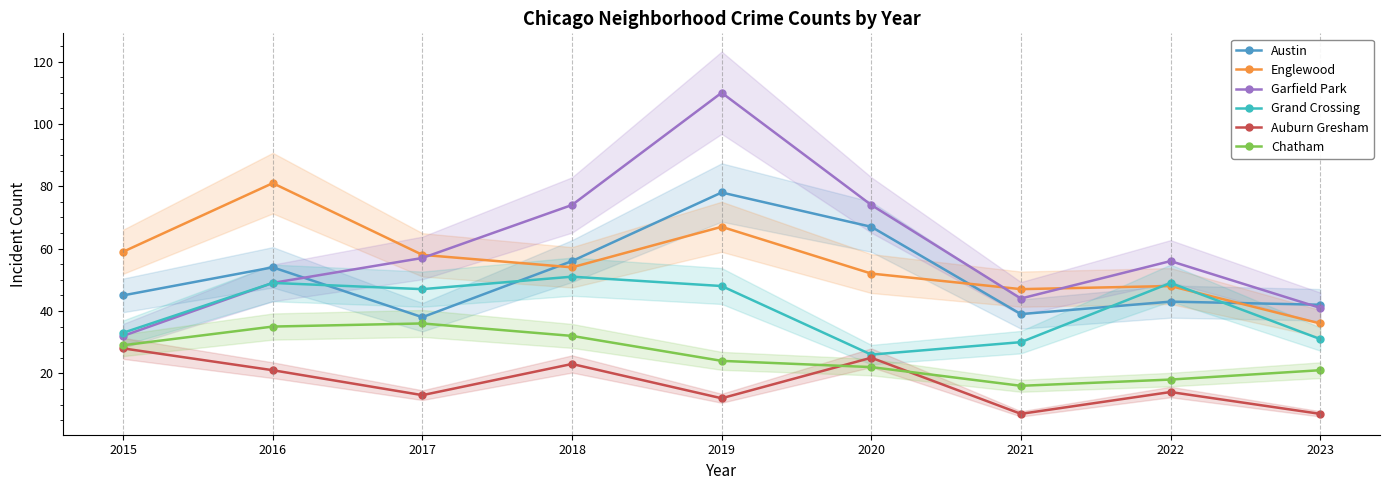

How many interior local valleys does the Chatham series have?

1